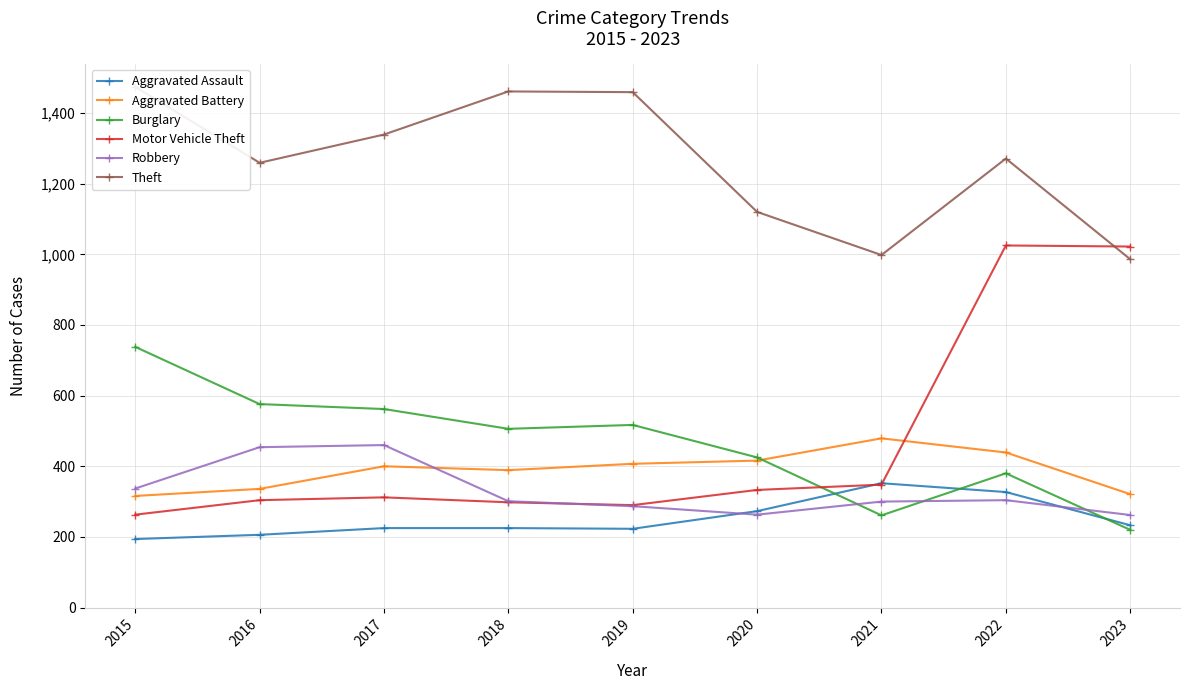

Reading left to right, transcribe all the data shown in this chart.

Aggravated Assault: 194	206	225	225	223	273	352	327	233
Aggravated Battery: 316	336	400	389	407	416	479	439	321
Burglary: 738	576	562	506	517	425	261	380	220
Motor Vehicle Theft: 263	304	312	298	290	333	348	1025	1022
Robbery: 337	454	460	301	287	263	300	304	262
Theft: 1474	1259	1339	1461	1459	1120	998	1271	986